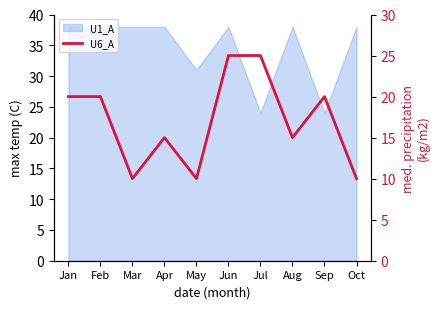

Does the chart display data point markers on the line(s)?

No